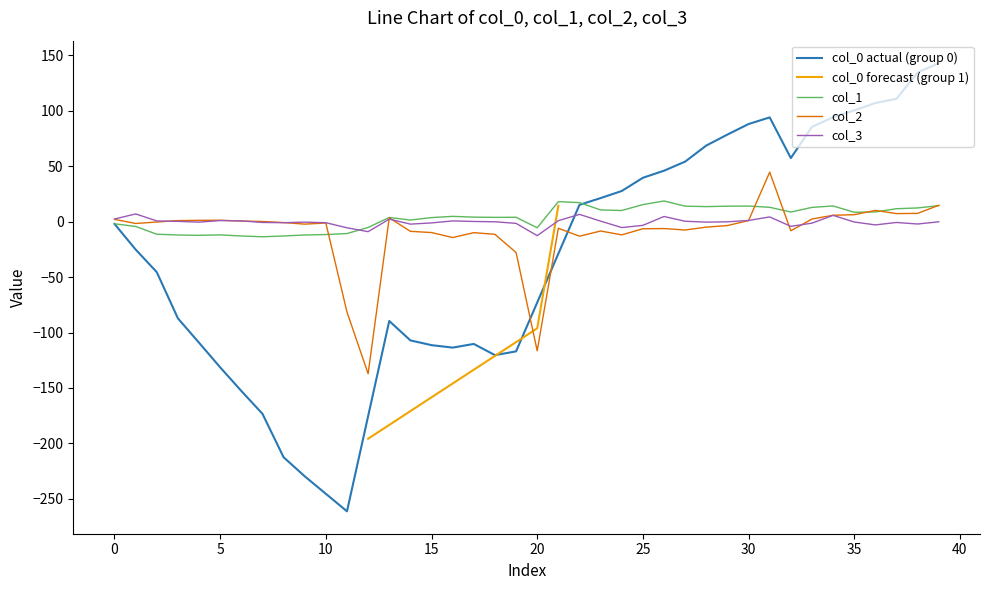

Between 18 and 30, which series saw the biggest shift?

col_2